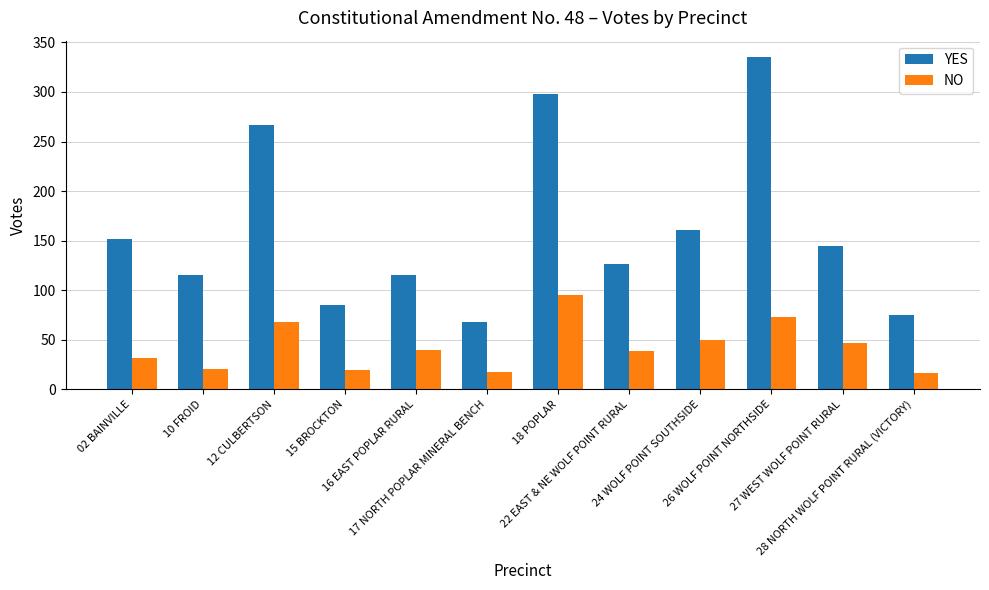

Which series has the widest spread of values?

YES